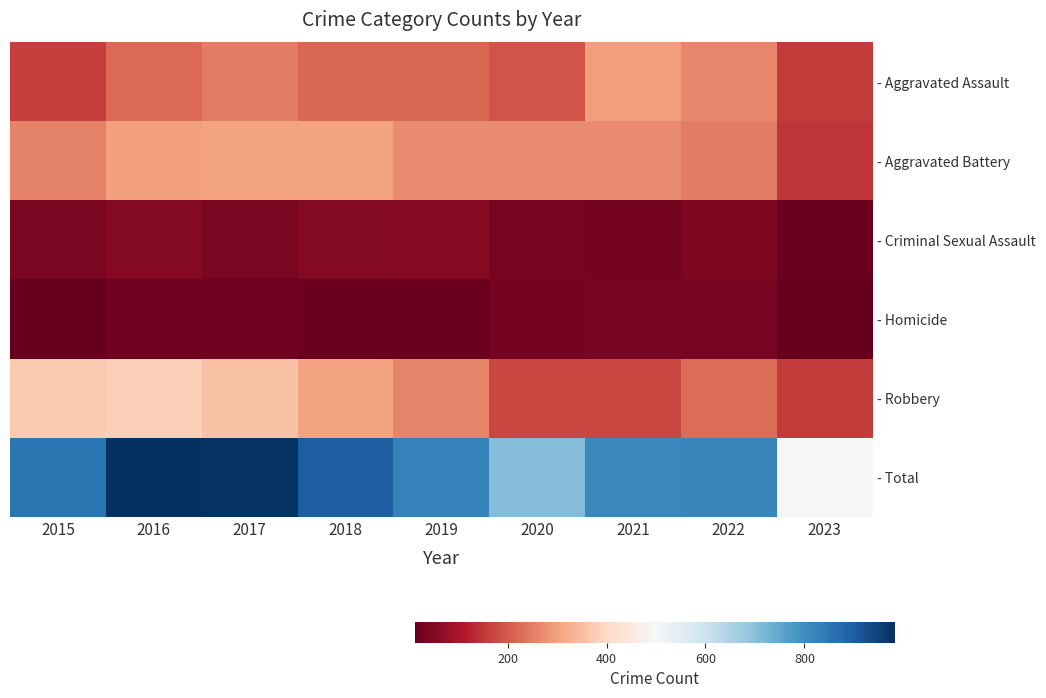

Between 2018 and 2019, which is larger?

2018